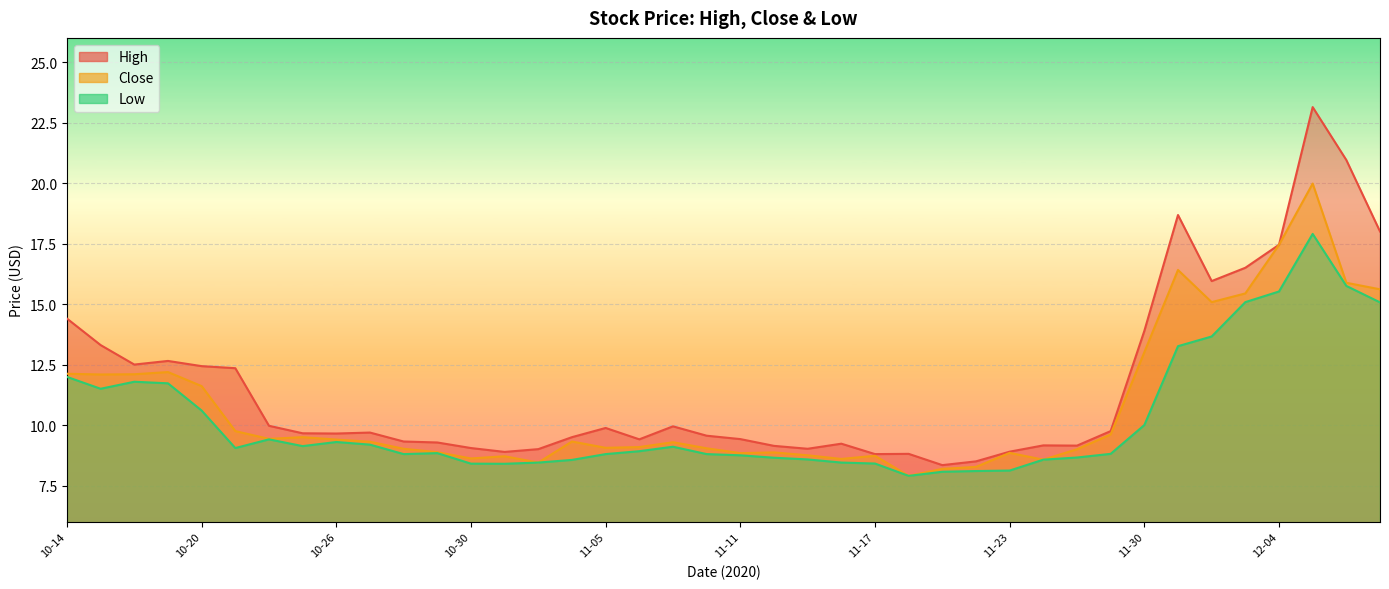

Reading left to right, list all the values displayed in this chart.

High: 14.4	13.3	12.5	12.7	12.4	12.3	10.0	9.7	9.7	9.7	9.3	9.3	9.1	8.9	9.0	9.5	9.9	9.4	9.9	9.6	9.4	9.1	9.0	9.2	8.8	8.8	8.3	8.5	8.9	9.2	9.2	9.8	13.9	18.7	15.9	16.5	17.5	23.1	21.0	18.0
Close: 12.1	12.1	12.1	12.2	11.6	9.8	9.4	9.5	9.4	9.3	9.0	8.9	8.6	8.7	8.4	9.3	9.1	9.1	9.3	9.0	8.8	8.9	8.8	8.6	8.7	7.9	8.2	8.3	8.8	8.6	9.0	9.6	13.0	16.4	15.1	15.4	17.5	20.0	15.9	15.6
Low: 12.0	11.5	11.8	11.7	10.6	9.1	9.4	9.1	9.3	9.2	8.8	8.8	8.4	8.4	8.4	8.6	8.8	8.9	9.1	8.8	8.8	8.7	8.6	8.4	8.4	7.9	8.1	8.1	8.1	8.6	8.7	8.8	10.0	13.3	13.7	15.1	15.5	17.9	15.8	15.1